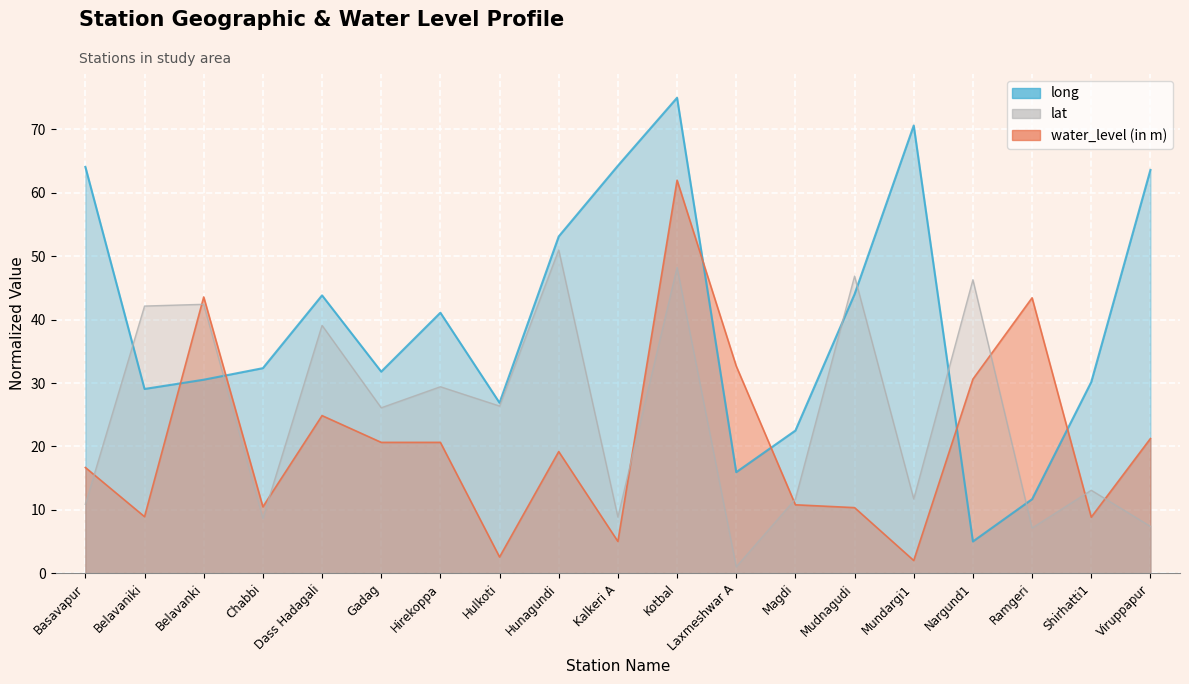

In long, how many points are higher than both neighbors (excluding endpoints)?

4